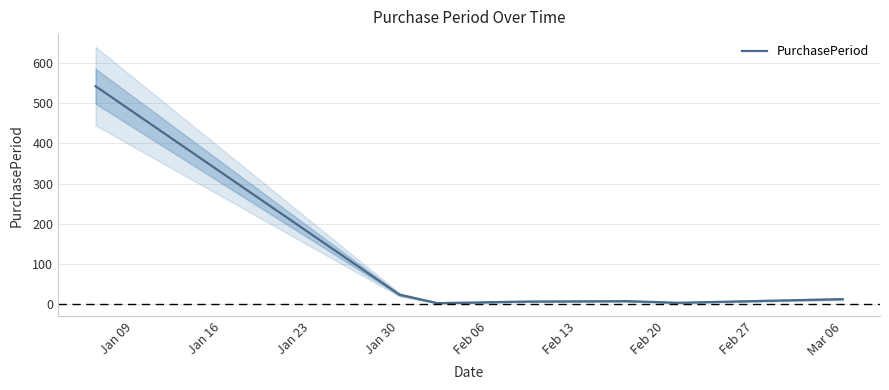

What is the sum of the values at Feb 13 and Jan 09?

546